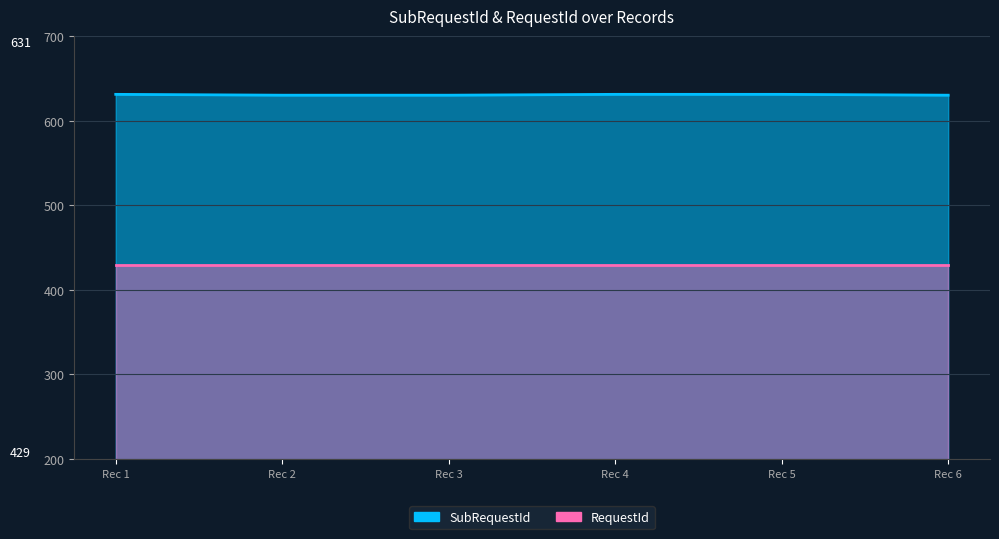

What is the change in value from Rec 2 to Rec 4?

+1